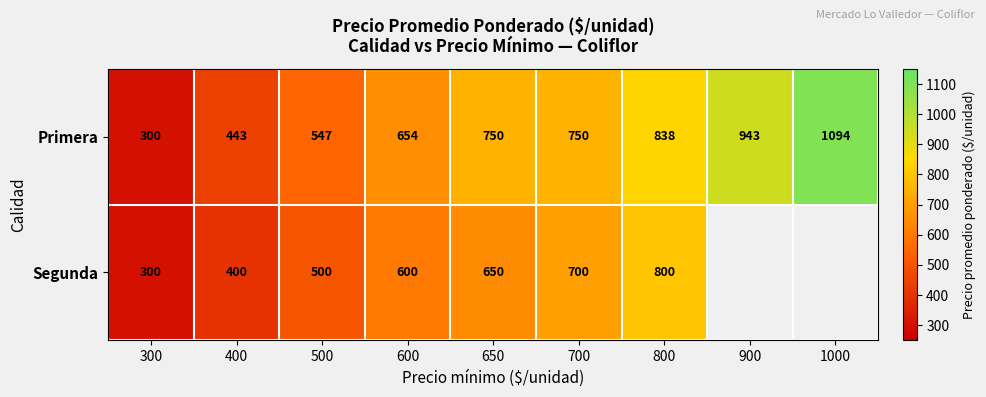

What is the difference between the Segunda values at 700 and 300?

400